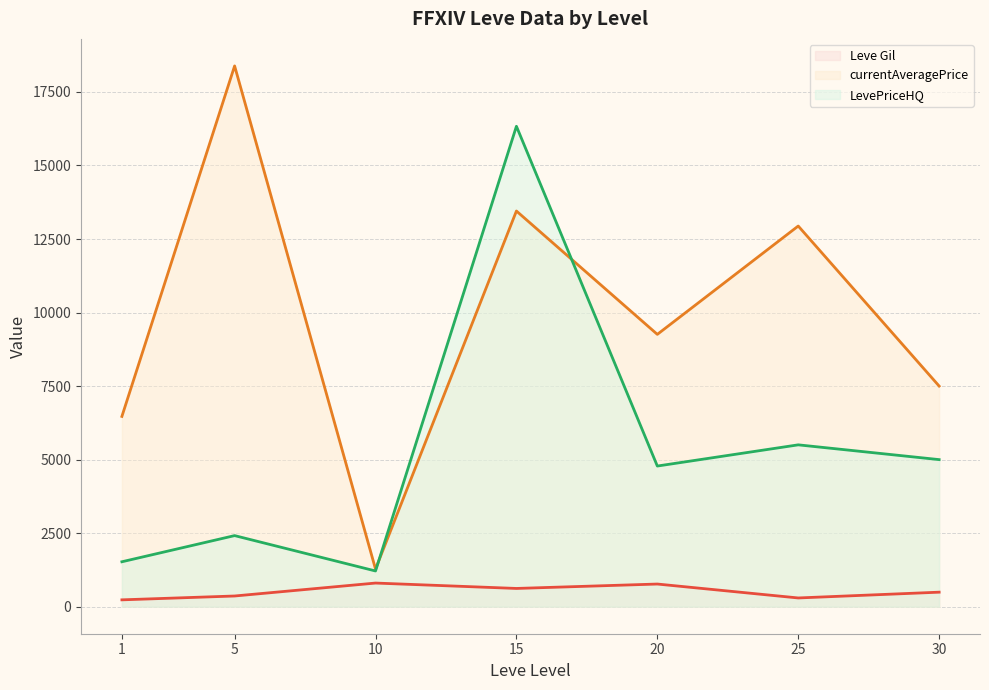

At which label does currentAveragePrice (line) reach its peak?

5